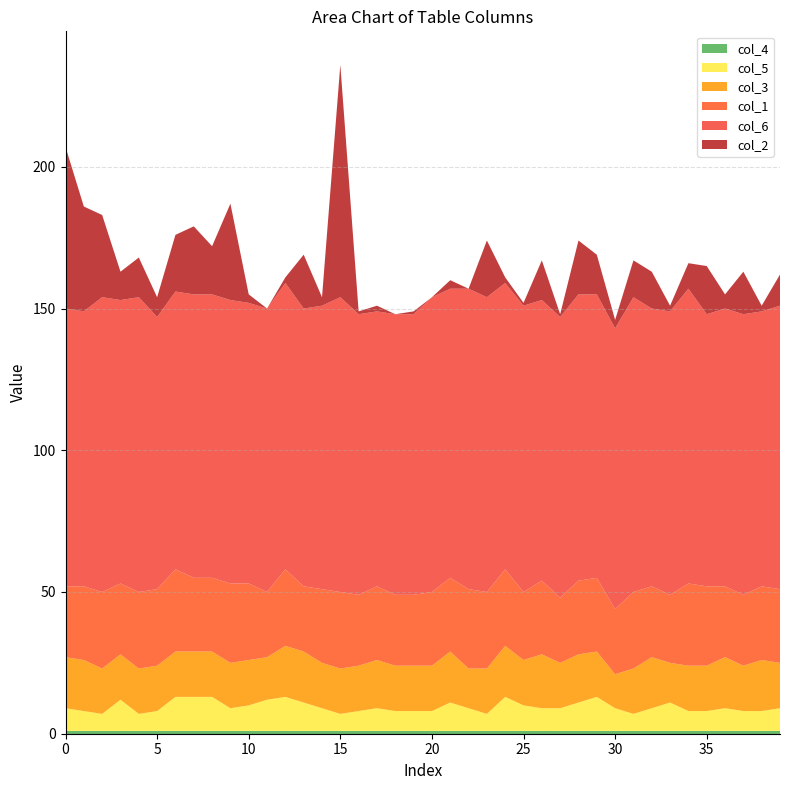

Reading right to left, extract all data points from this chart.

col_2: 39=11	38=2	37=15	36=5	35=17	34=9	33=2	32=13	31=13	30=3	29=14	28=19	27=1	26=14	25=1	24=2	23=20	22=0	21=3	20=0	19=1	18=0	17=2	16=1	15=82	14=3	13=19	12=2	11=0	10=3	9=34	8=17	7=24	6=20	5=7	4=14	3=10	2=29	1=37	0=57
col_1: 39=26	38=26	37=25	36=25	35=28	34=29	33=24	32=25	31=27	30=23	29=26	28=26	27=23	26=26	25=24	24=27	23=27	22=28	21=26	20=26	19=25	18=25	17=26	16=25	15=27	14=26	13=23	12=27	11=23	10=27	9=28	8=26	7=26	6=29	5=27	4=27	3=25	2=27	1=26	0=25
col_6: 39=100	38=97	37=99	36=98	35=96	34=104	33=100	32=98	31=104	30=99	29=100	28=101	27=99	26=99	25=101	24=101	23=104	22=106	21=102	20=104	19=99	18=99	17=97	16=99	15=104	14=100	13=98	12=101	11=100	10=99	9=100	8=100	7=100	6=98	5=96	4=104	3=100	2=104	1=97	0=98
col_3: 39=16	38=18	37=16	36=18	35=16	34=16	33=14	32=18	31=16	30=12	29=16	28=17	27=16	26=19	25=16	24=18	23=16	22=14	21=18	20=16	19=16	18=16	17=17	16=16	15=16	14=16	13=18	12=18	11=15	10=16	9=16	8=16	7=16	6=16	5=16	4=16	3=16	2=16	1=18	0=18
col_5: 39=8	38=7	37=7	36=8	35=7	34=7	33=10	32=8	31=6	30=8	29=12	28=10	27=8	26=8	25=9	24=12	23=6	22=8	21=10	20=7	19=7	18=7	17=8	16=7	15=6	14=8	13=10	12=12	11=11	10=9	9=8	8=12	7=12	6=12	5=7	4=6	3=11	2=6	1=7	0=8
col_4: 39=1	38=1	37=1	36=1	35=1	34=1	33=1	32=1	31=1	30=1	29=1	28=1	27=1	26=1	25=1	24=1	23=1	22=1	21=1	20=1	19=1	18=1	17=1	16=1	15=1	14=1	13=1	12=1	11=1	10=1	9=1	8=1	7=1	6=1	5=1	4=1	3=1	2=1	1=1	0=1